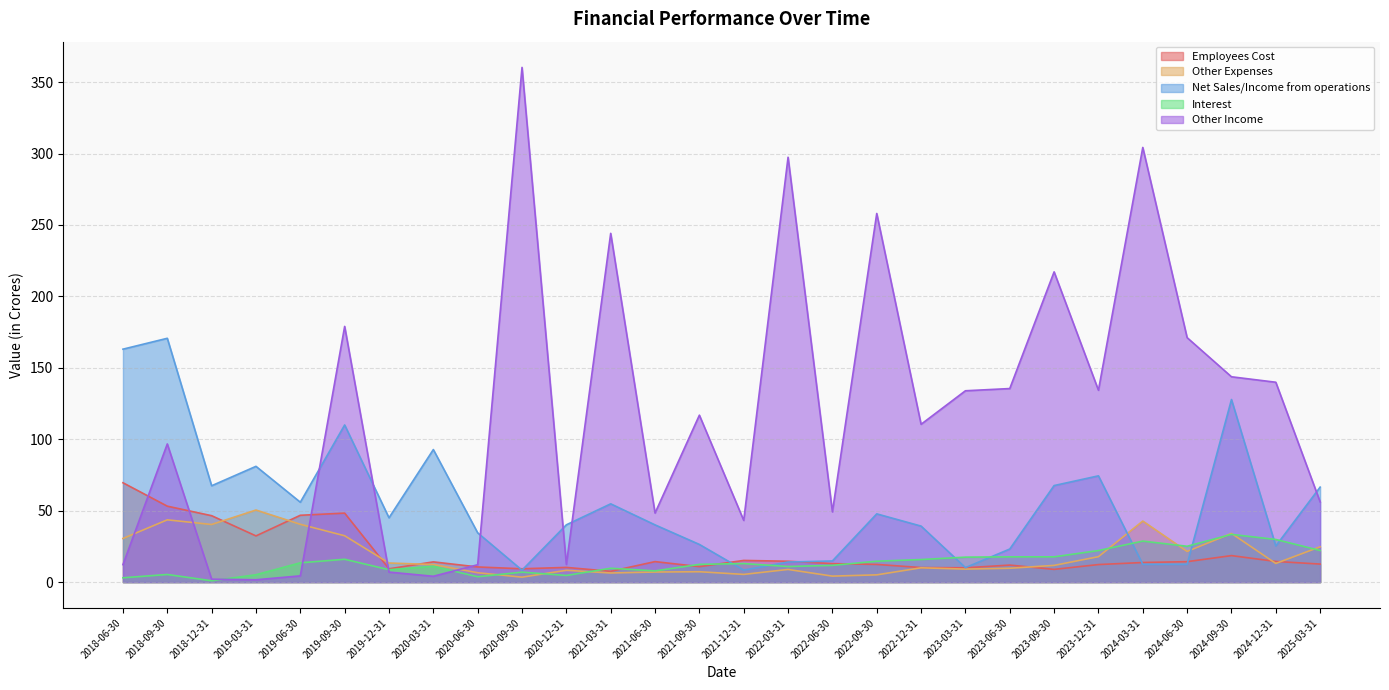

Does the chart display data point markers on the line(s)?

No